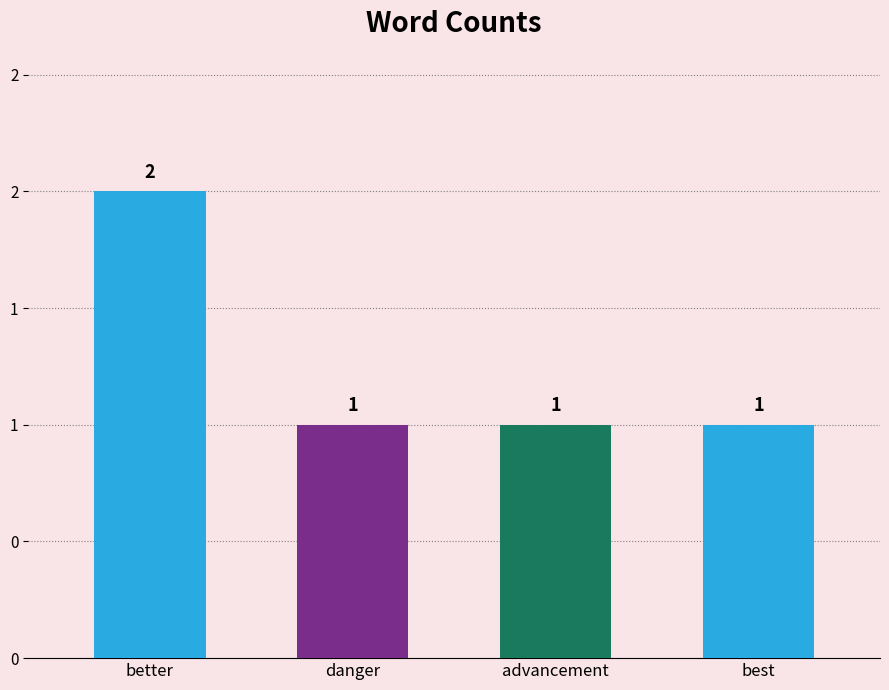

Are the bars horizontal?

No